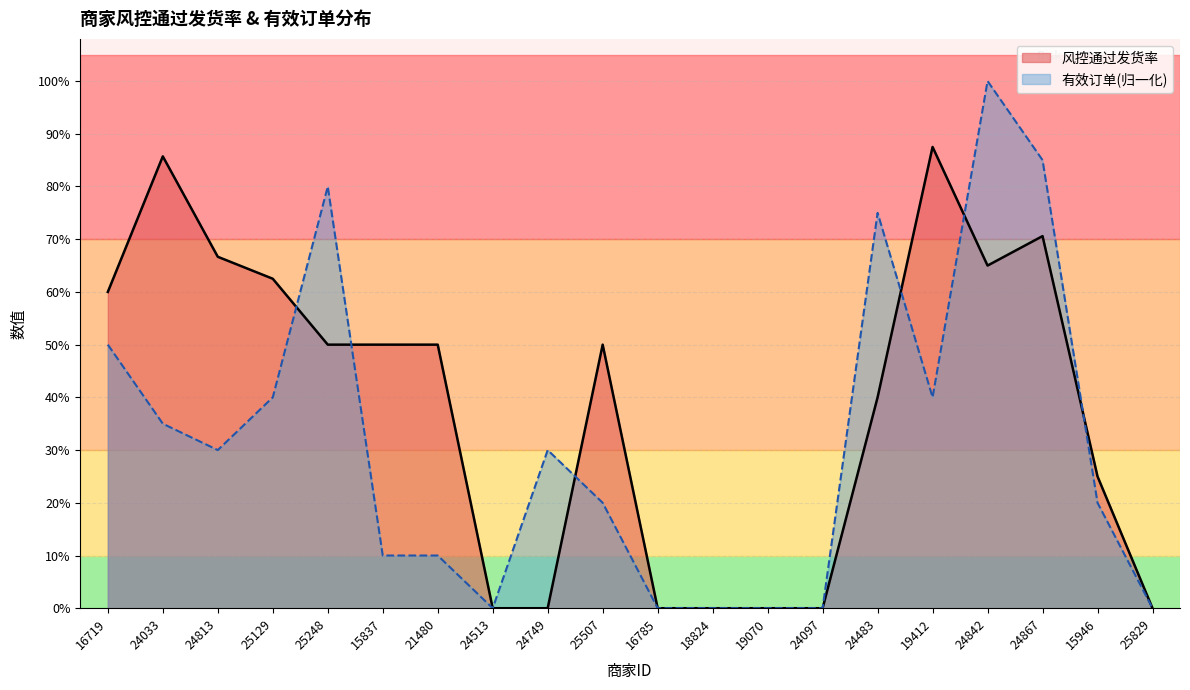

What is the difference between the highest and lowest values at 24483?

0.3